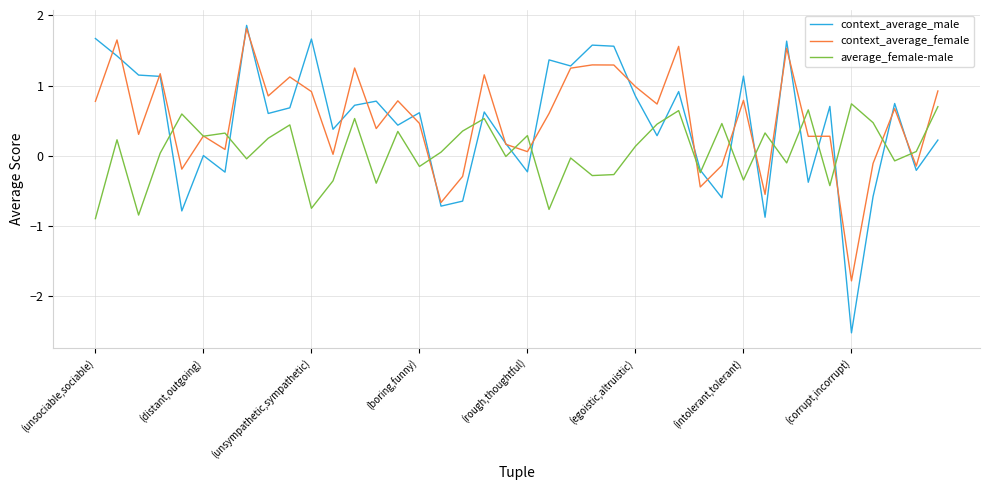

What is the highest value of the average_female-male series?

0.7